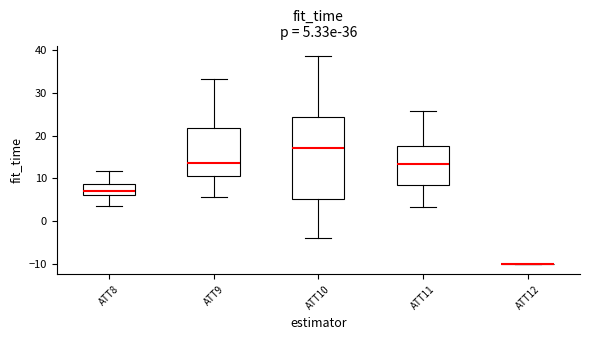

Comparing the boxes themselves (not the whiskers), which one is the tallest?

ATT10